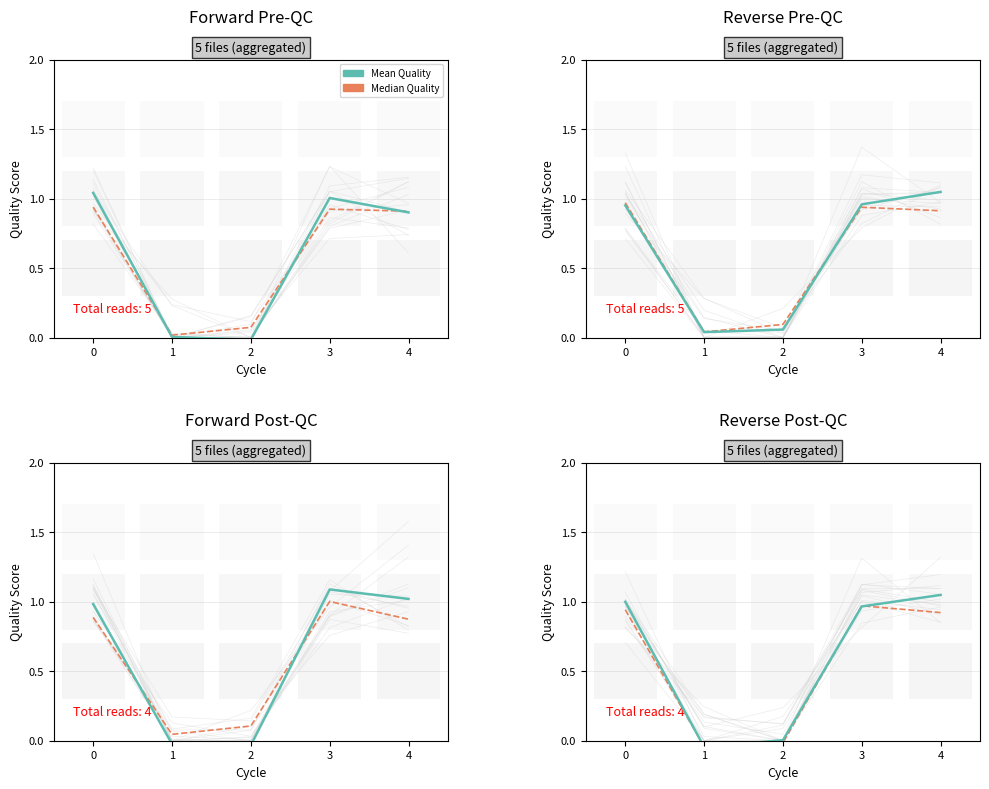

Which series has the widest spread of values?

Mean Quality